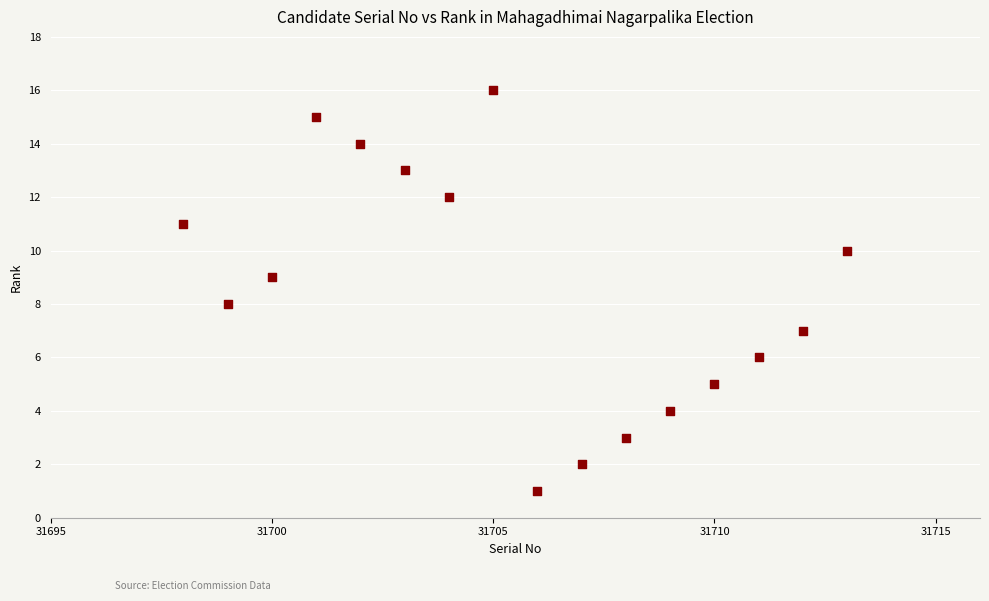

What is the range of X values (max minus min)?

15